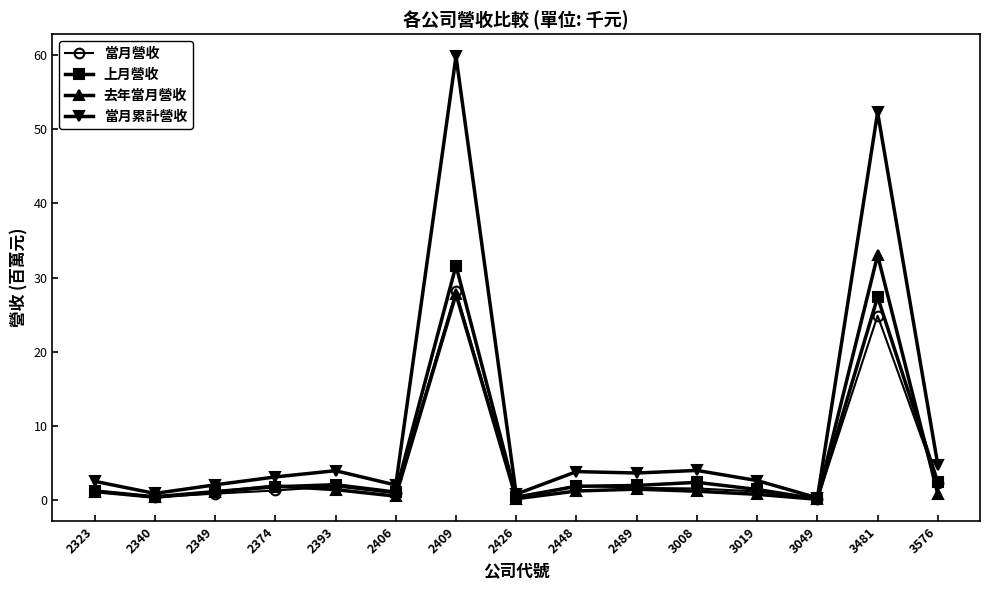

Rank the series by their maximum value, from lowest to highest.

當月營收, 上月營收, 去年當月營收, 當月累計營收